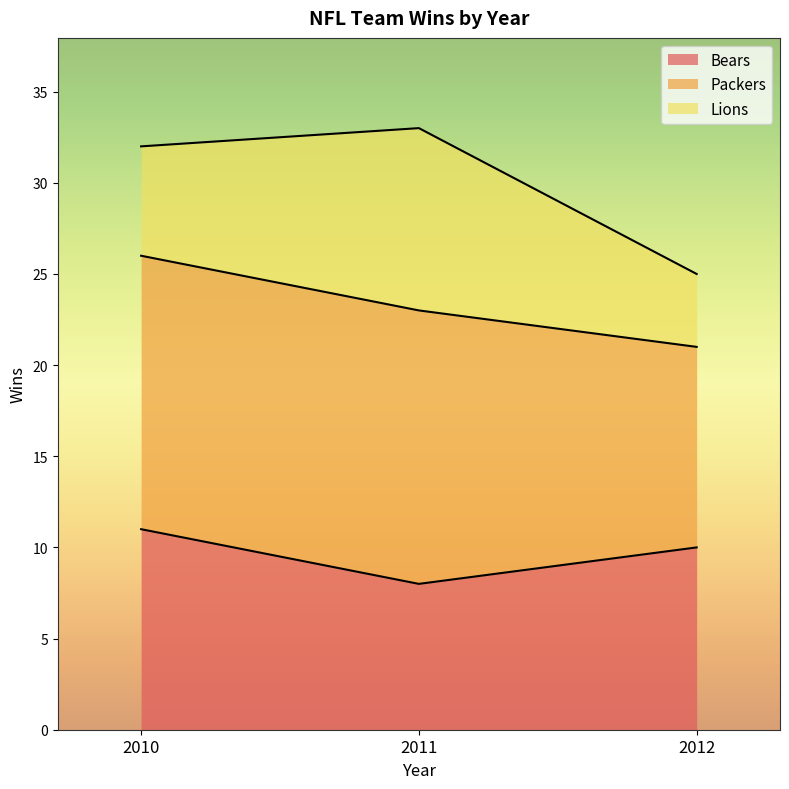

How many lines are shown in the chart?

3